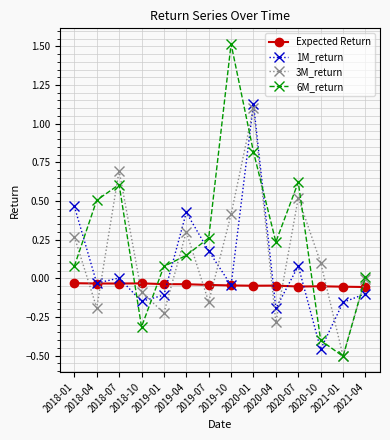

What is the label of the 3rd point from the left?

2018-07